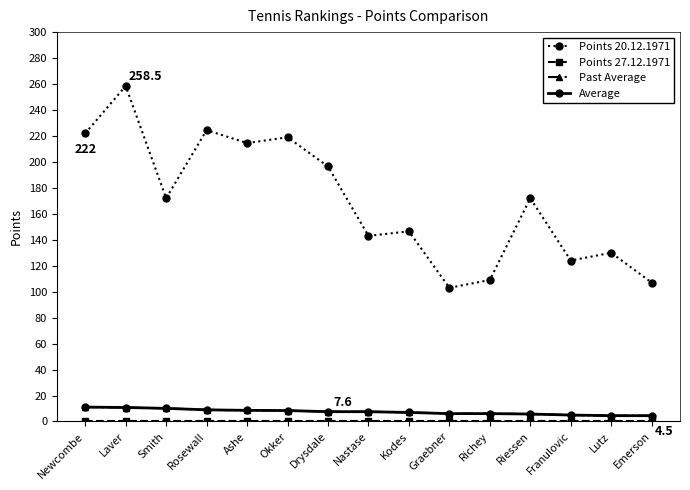

Rank the series by their maximum value, from highest to lowest.

Points 20.12.1971, Past Average, Average, Points 27.12.1971